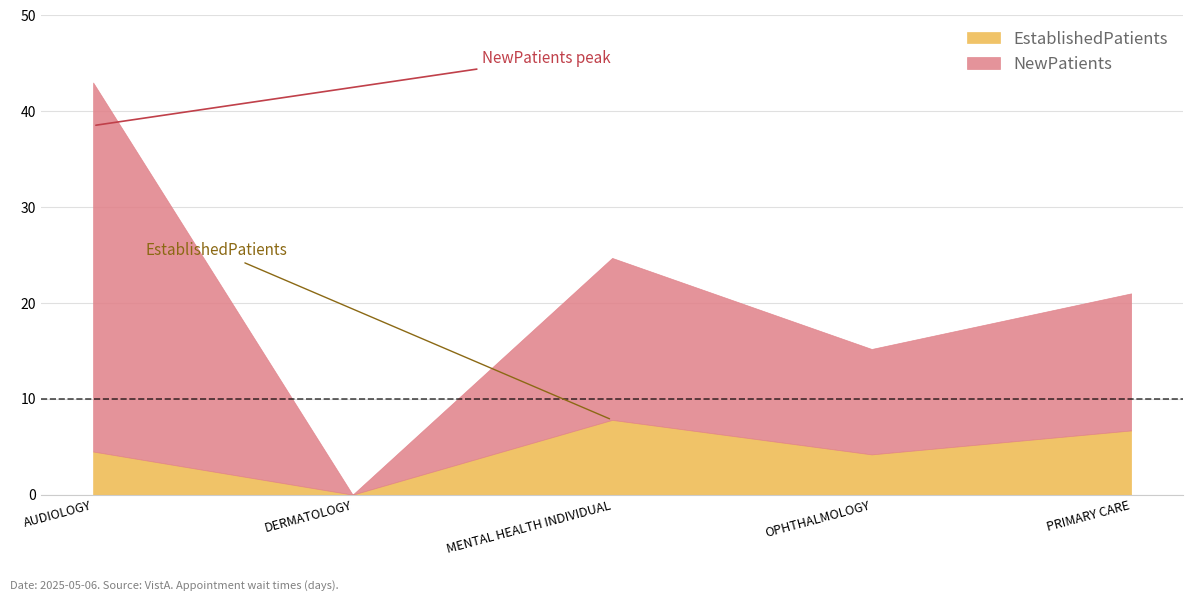

At which label is NewPatients closest to 19?

MENTAL HEALTH INDIVIDUAL